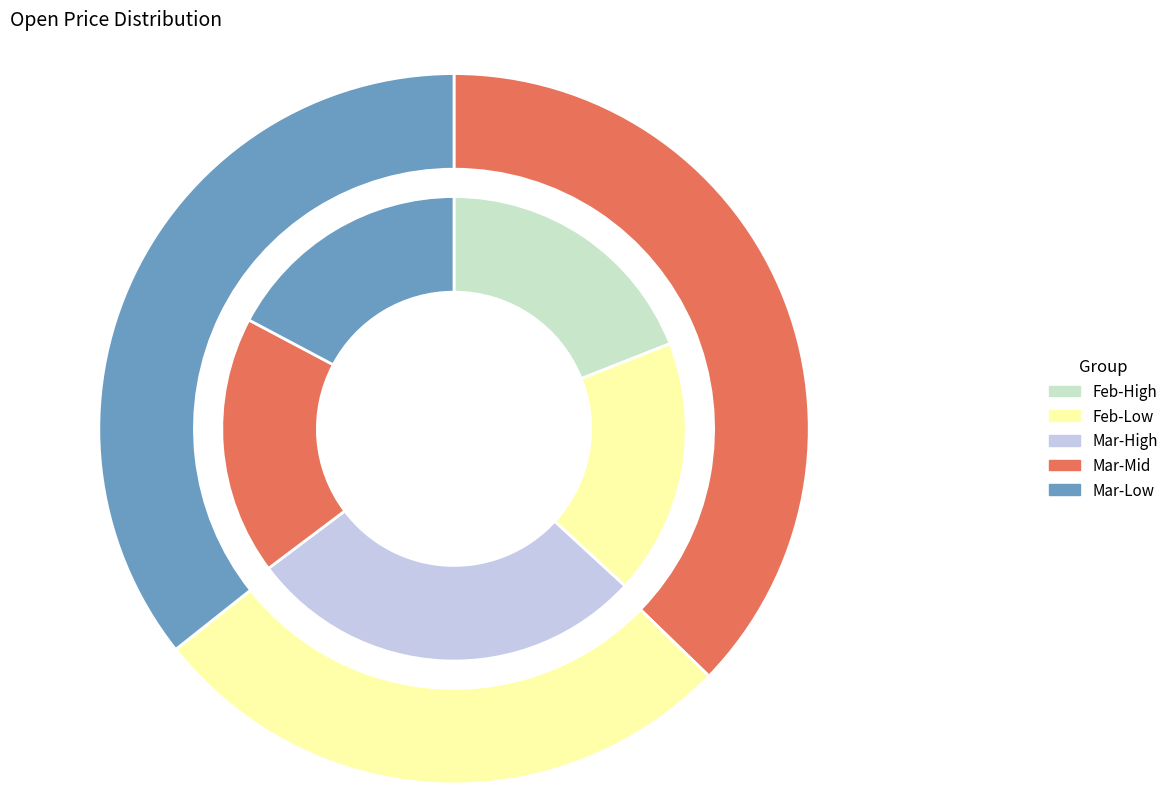

Does 2025-03-06 account for over 50% of the chart?

No